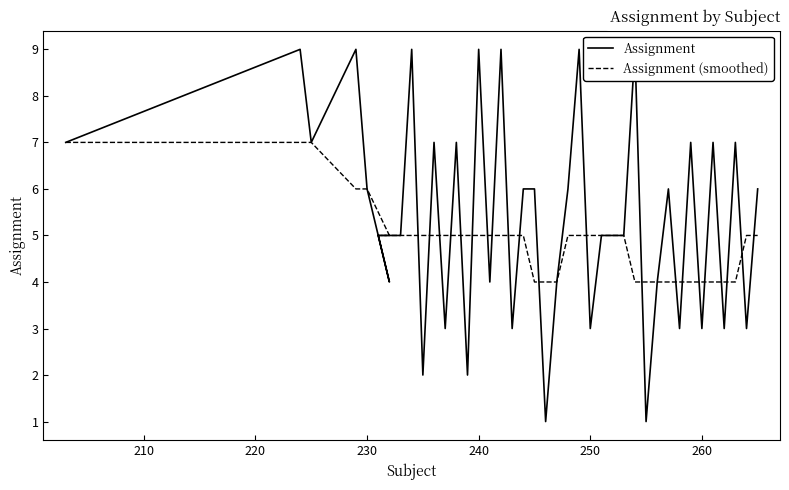

What is the difference between the maximum and minimum values in the Assignment series?

8